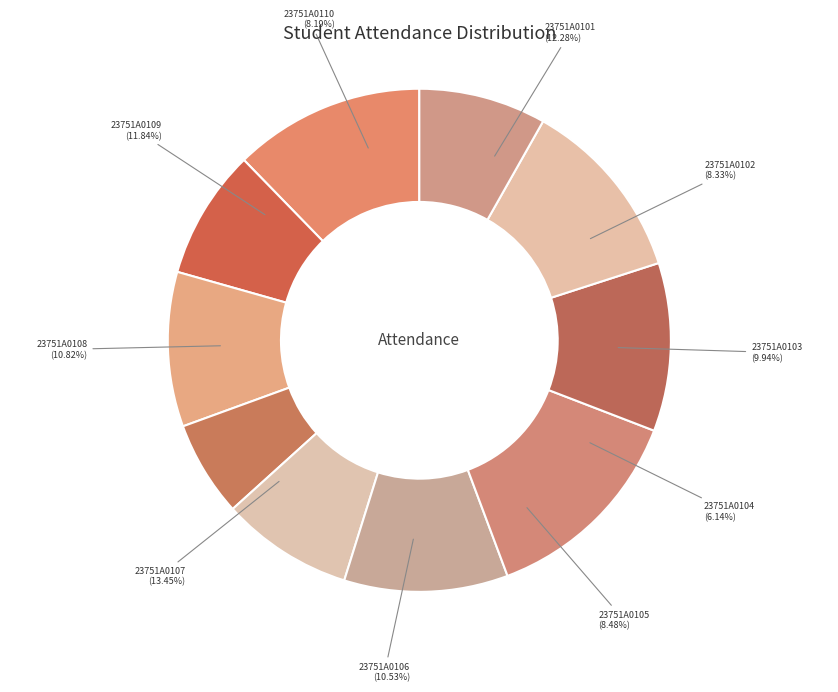

To the nearest percent, what percentage of the pie is 23751A0110?

8%